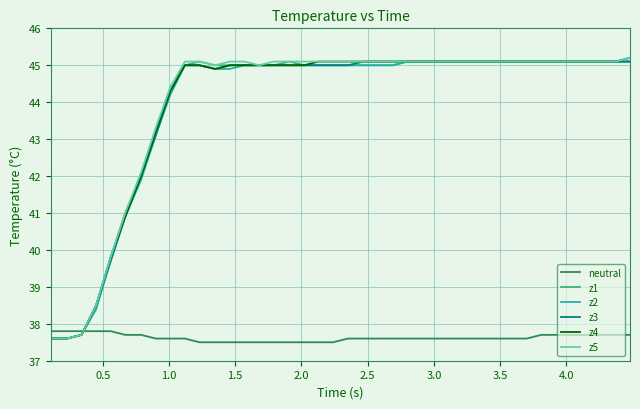

What is the highest value of the z1 series?

45.1